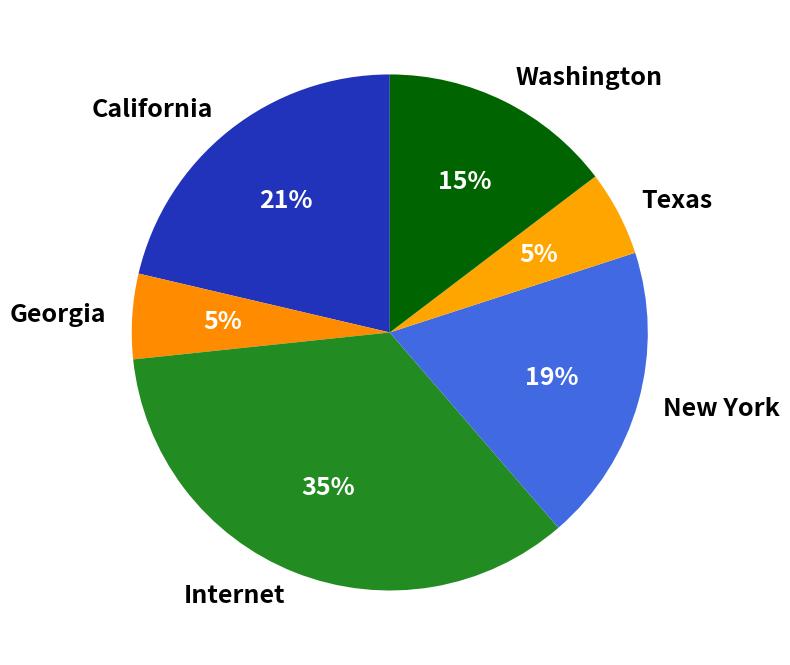

Is it true that New York is 12% of the pie?

False